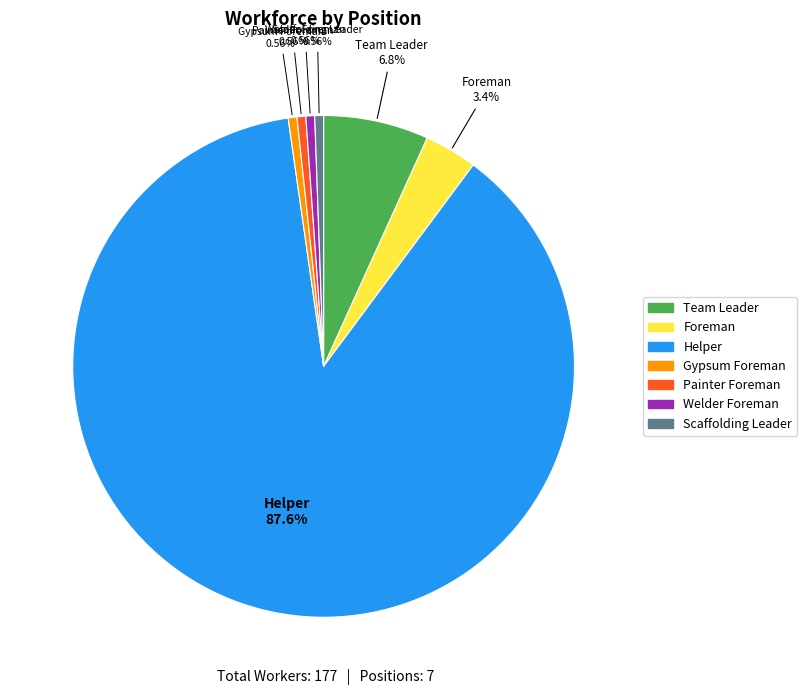

Approximately how many times larger is the value at Team Leader compared to Painter Foreman?

12.0